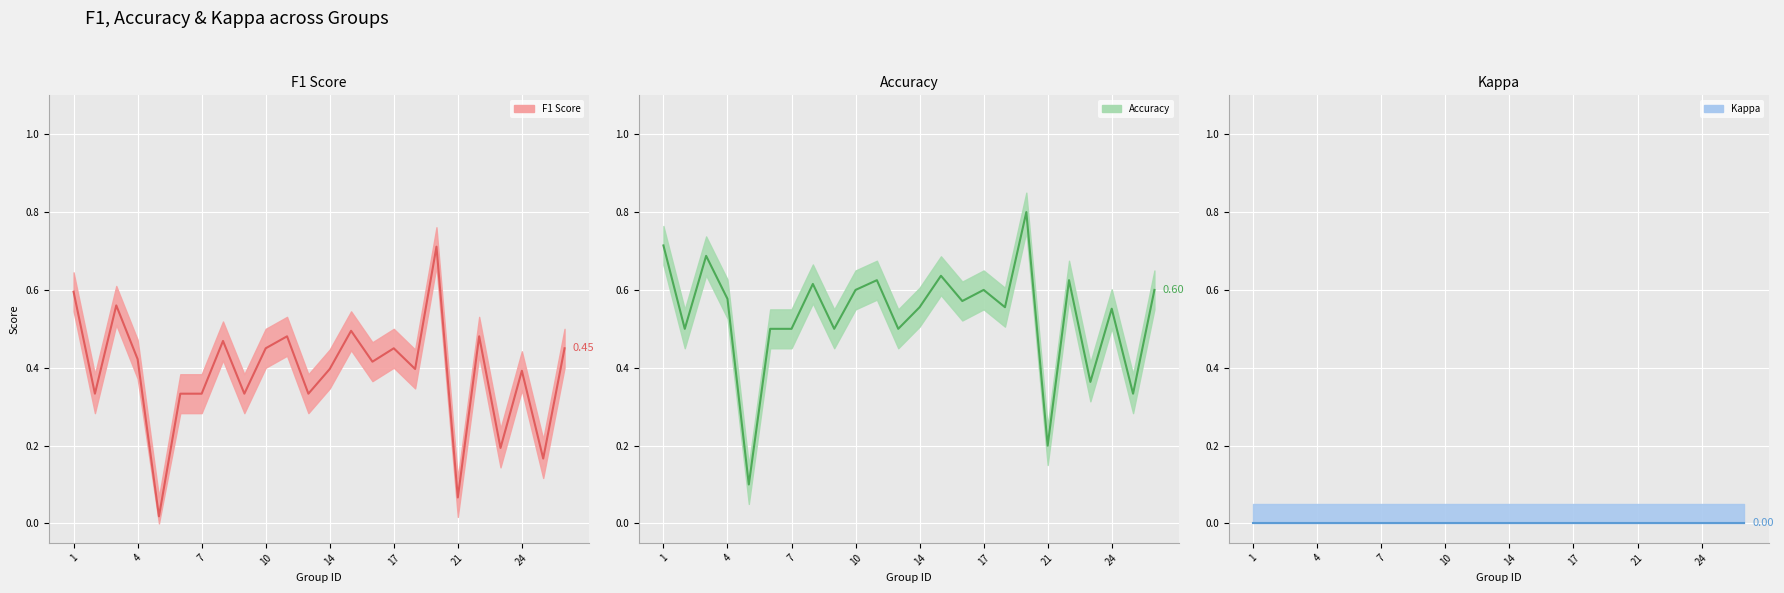

True or false: accuracy and f1 cross at least once.

False